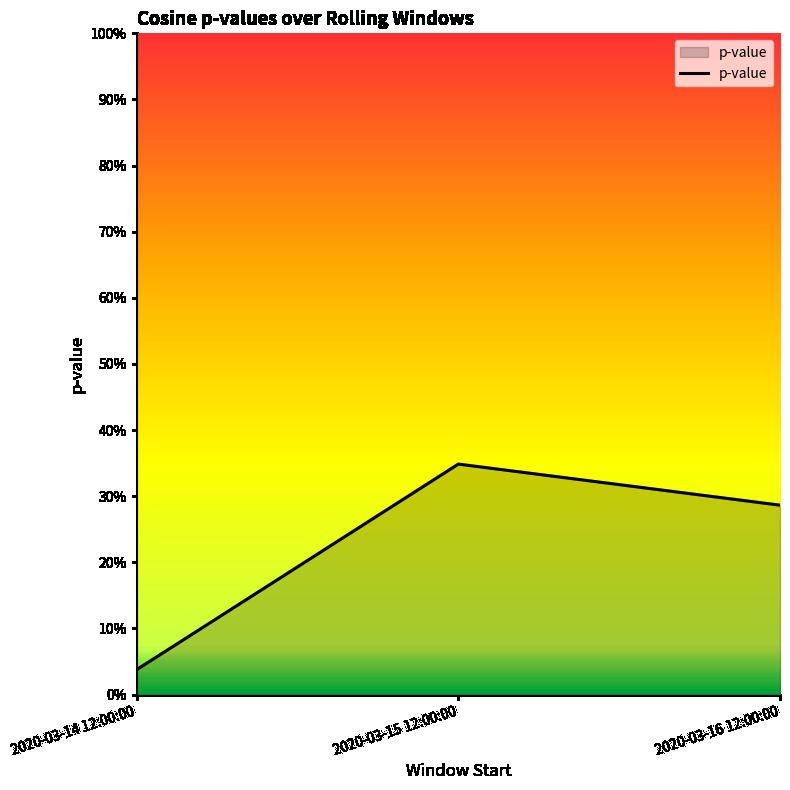

Does the chart have visible grid lines?

No